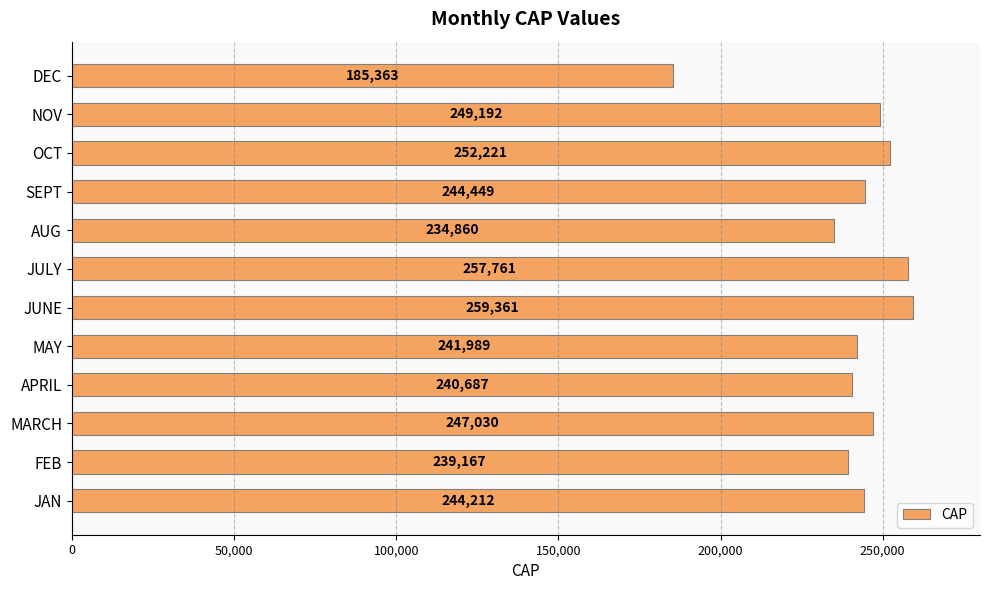

Rank the categories by value from highest to lowest.

JUNE, JULY, OCT, NOV, MARCH, SEPT, JAN, MAY, APRIL, FEB, AUG, DEC